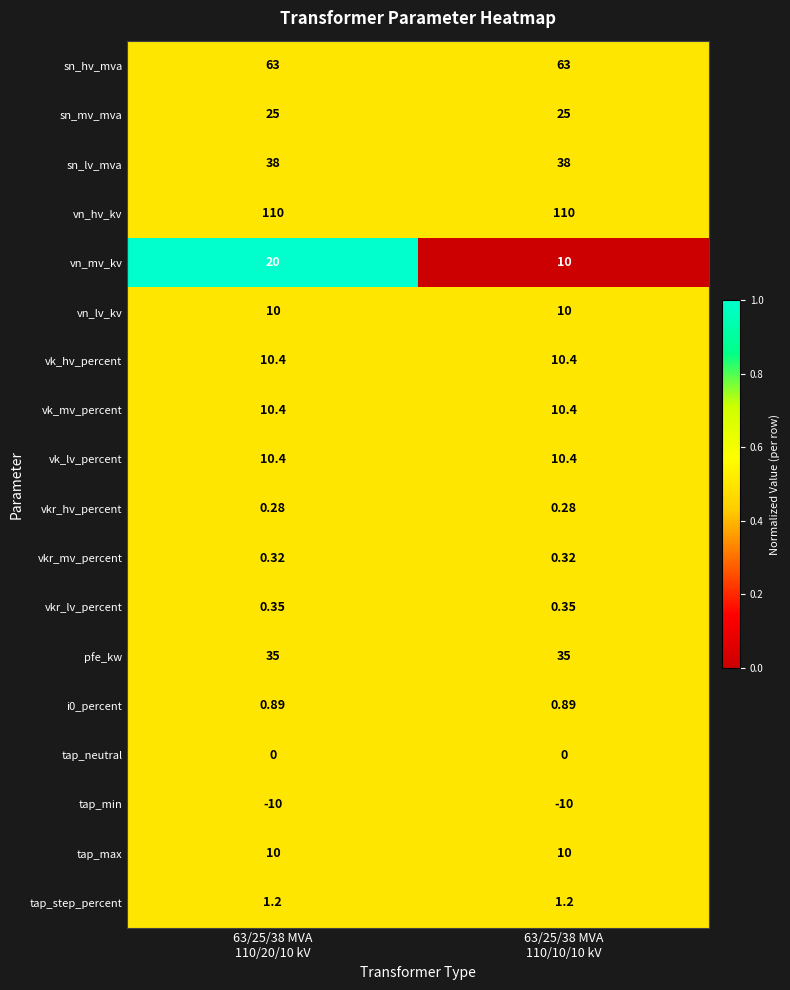

Which series has the widest spread of values?

vn_mv_kv